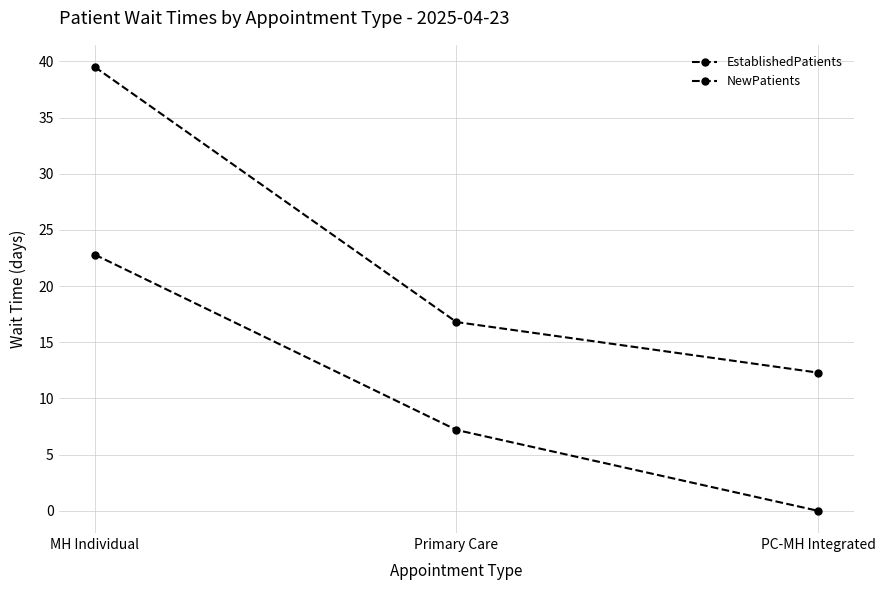

What is the label of the 2nd point from the left?

Primary Care